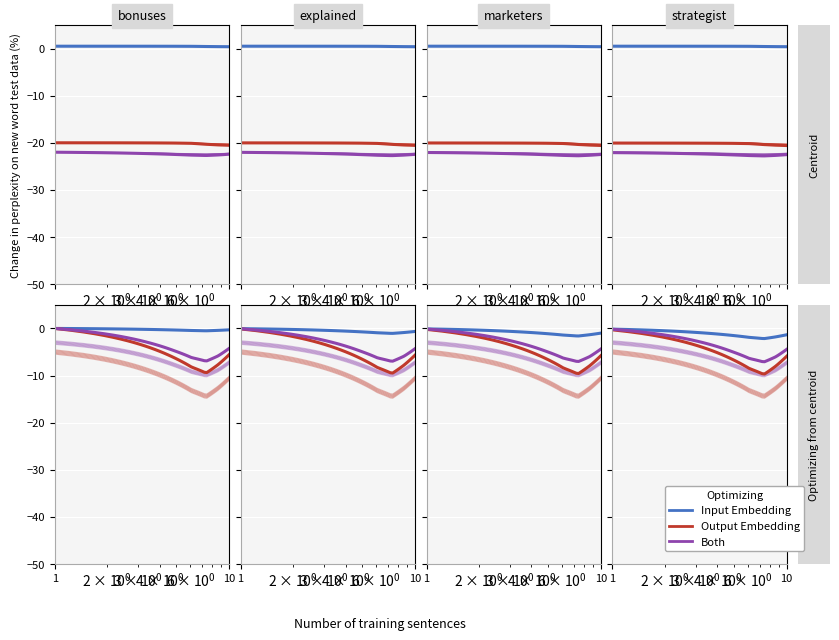

In Input Embedding, how many points are lower than both neighbors (excluding endpoints)?

1